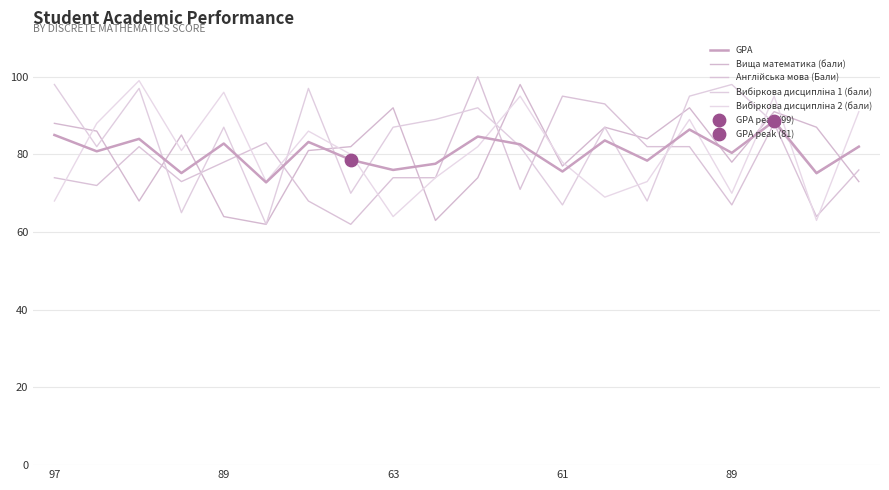

How many lines are shown in the chart?

5